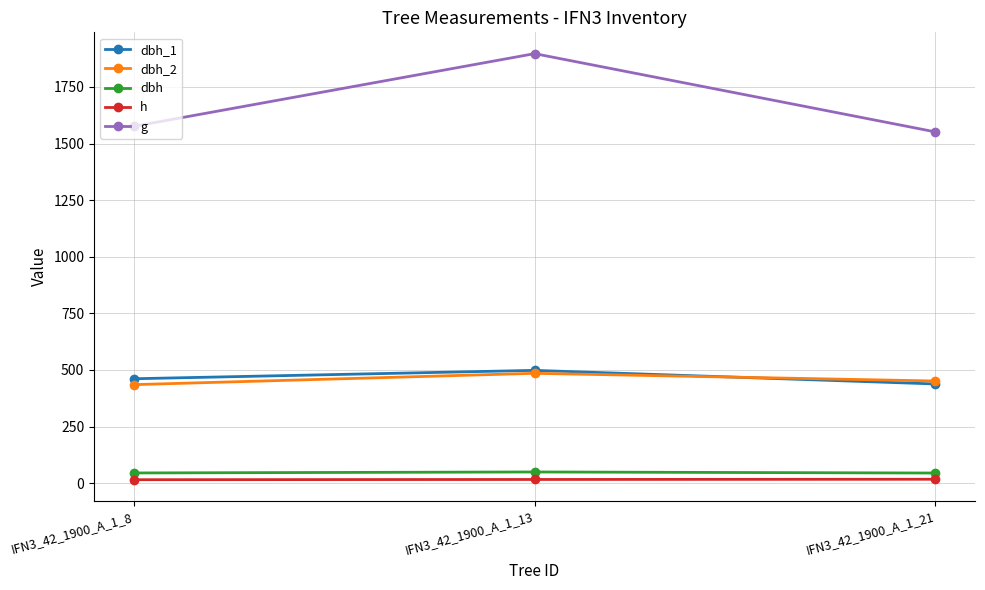

How many series are shown in this chart?

5